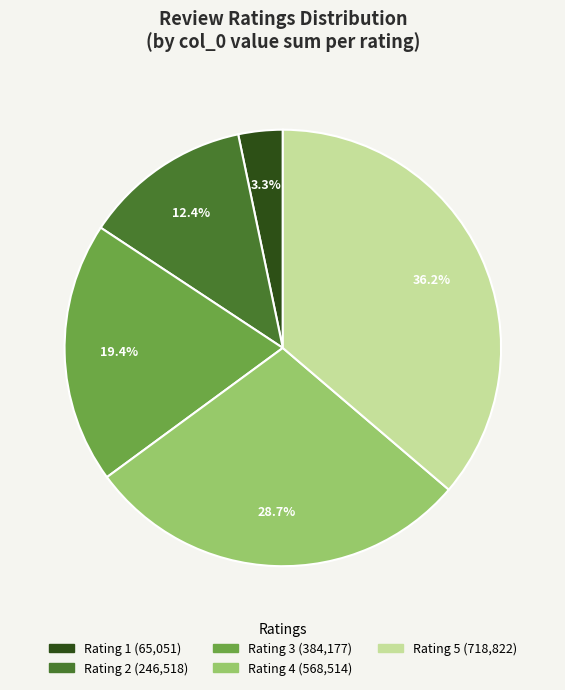

Is there any slice that represents more than half of the pie?

No